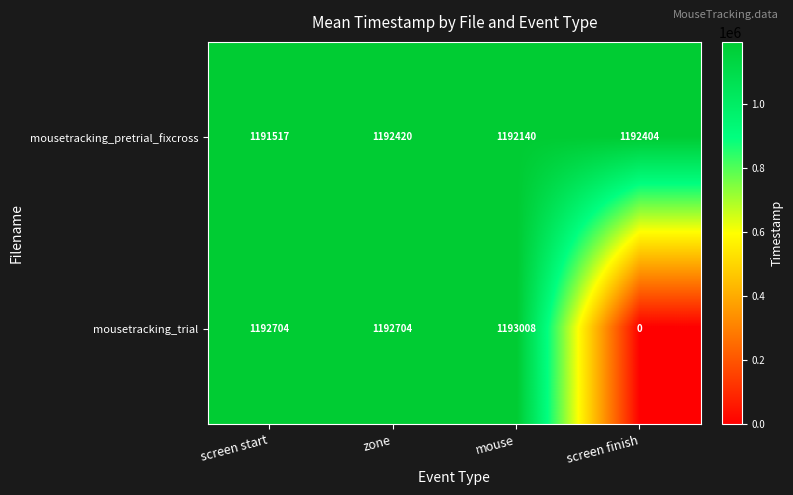

What is the total value across all series at mouse?

2385148